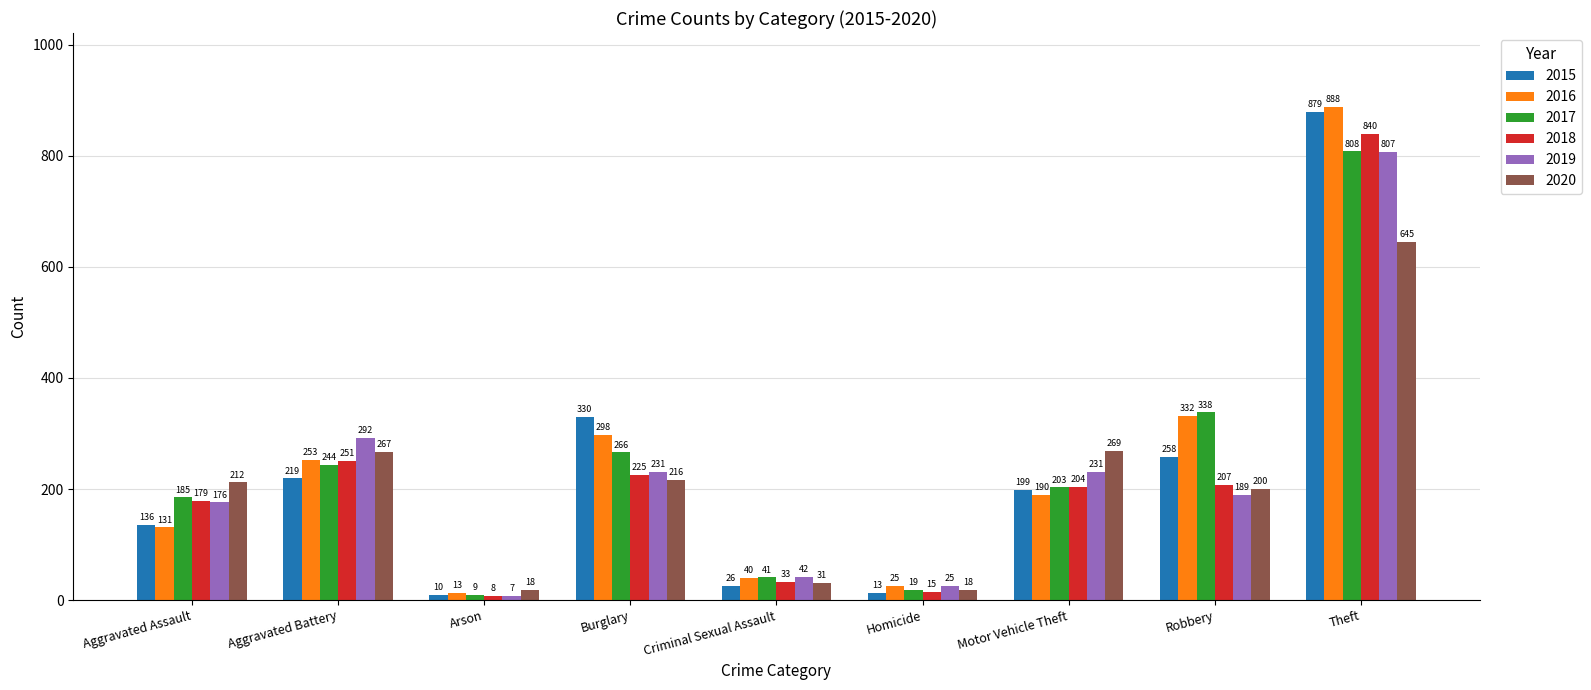

What are all the series names shown in the legend?

2015, 2016, 2017, 2018, 2019, 2020